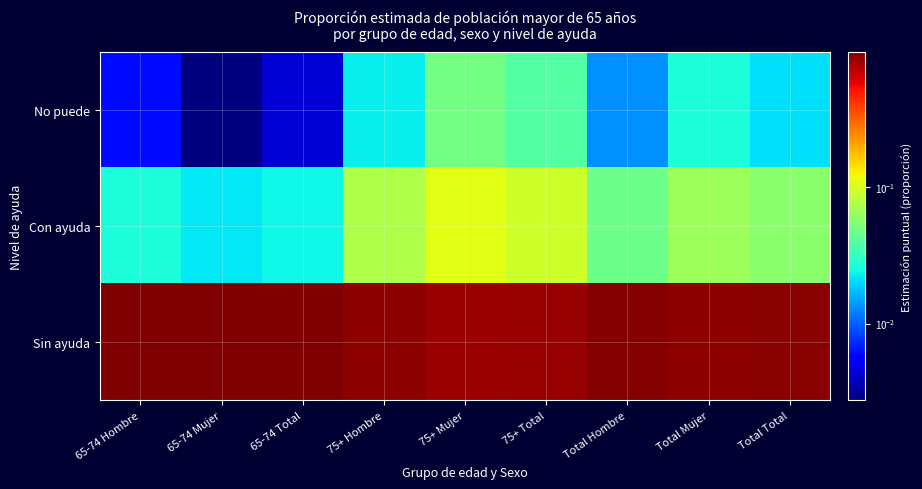

At which category is the sum across all series the highest?

65-74 Hombre